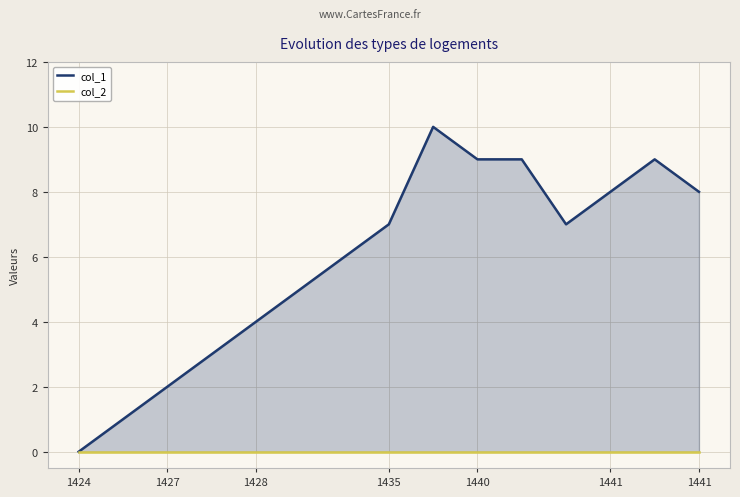

Which series has the widest spread of values?

col_1